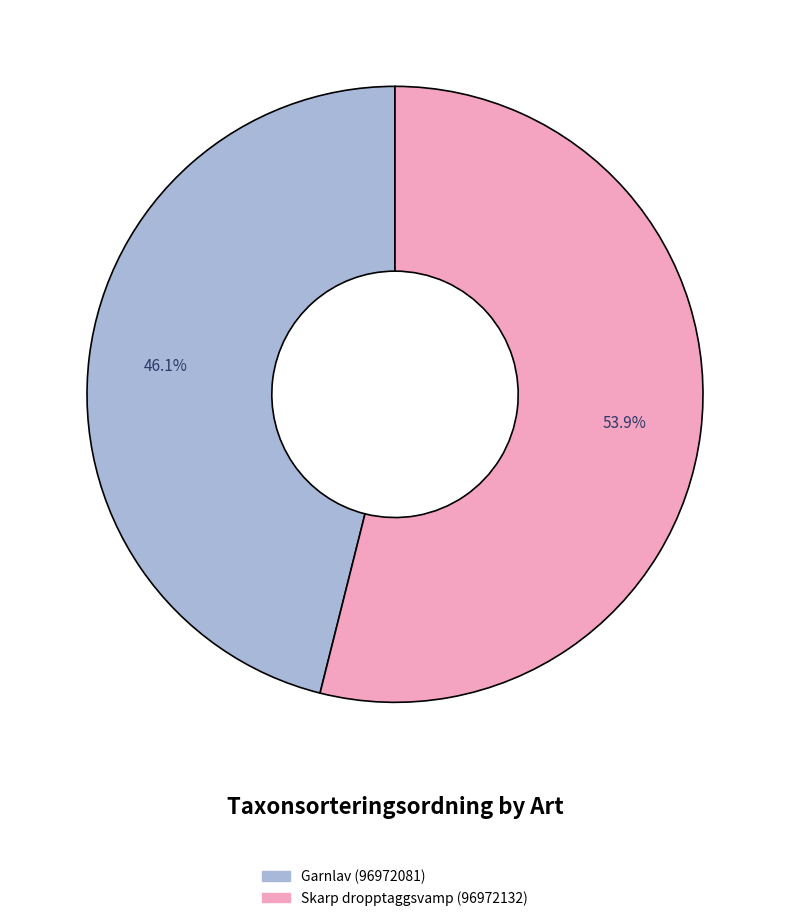

Combined, do Garnlav (96972081) and Skarp dropptaggsvamp (96972132) account for over 50%?

Yes